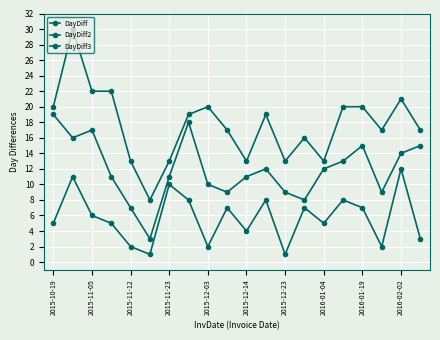

What is the smallest value displayed?

1